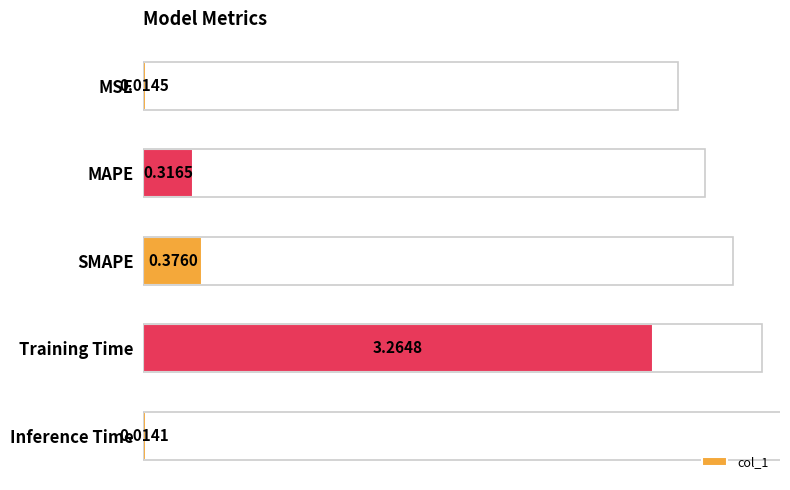

Is it true that the value at MSE is 0.0?

True